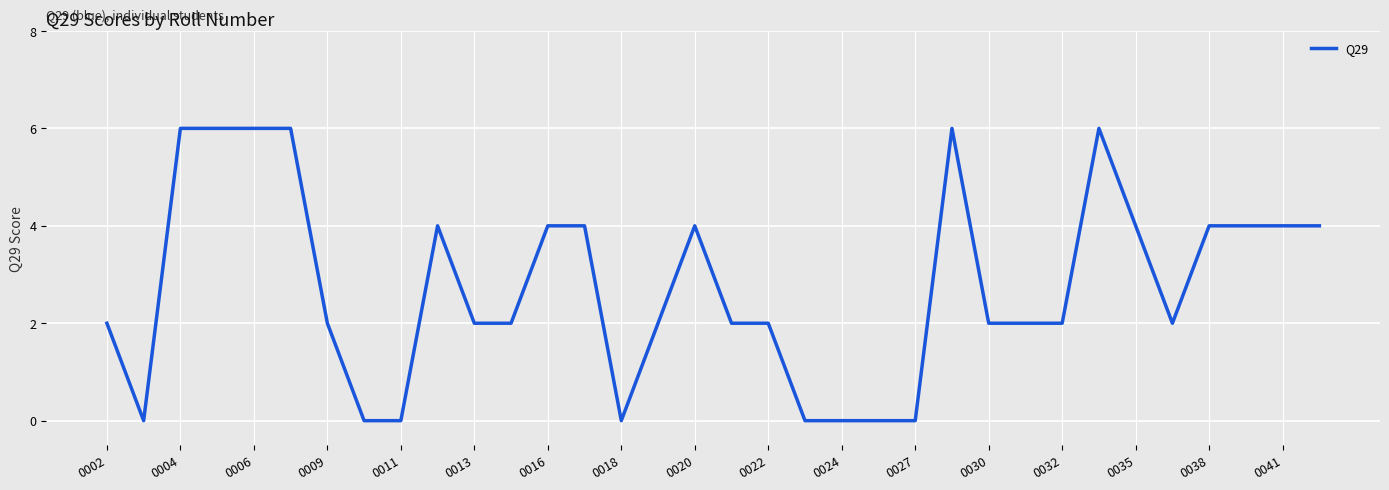

Is this an area chart (filled region under the line)?

No